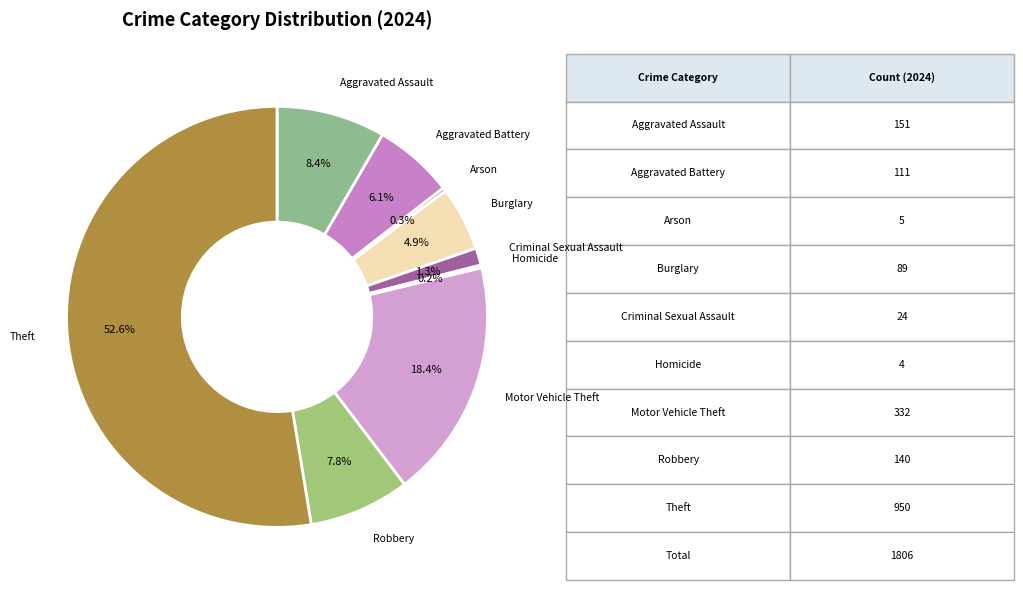

Which has a higher value, Aggravated Assault or Theft?

Theft